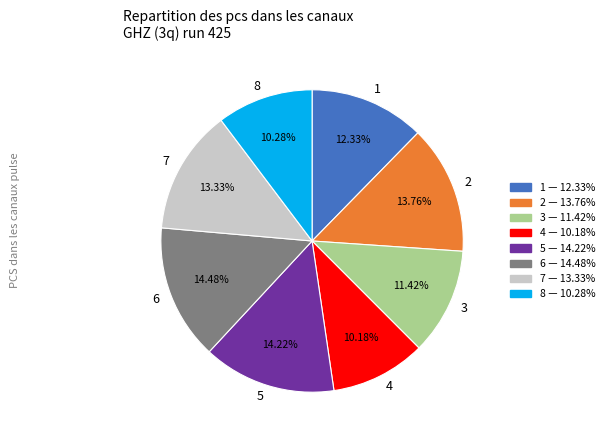

Does 4 represent more than half of the total?

No